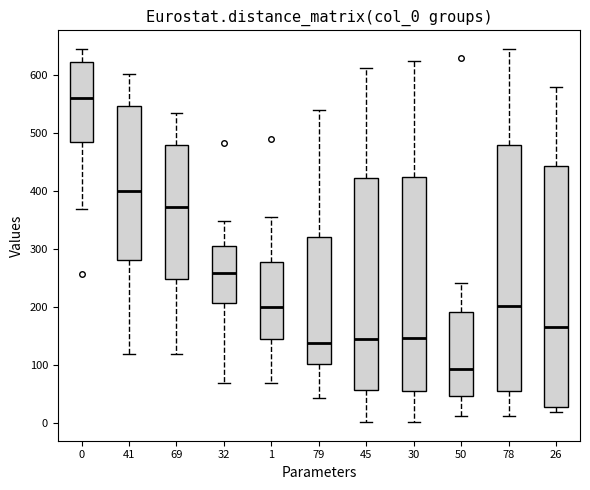

Which box's median line is the lowest?

50